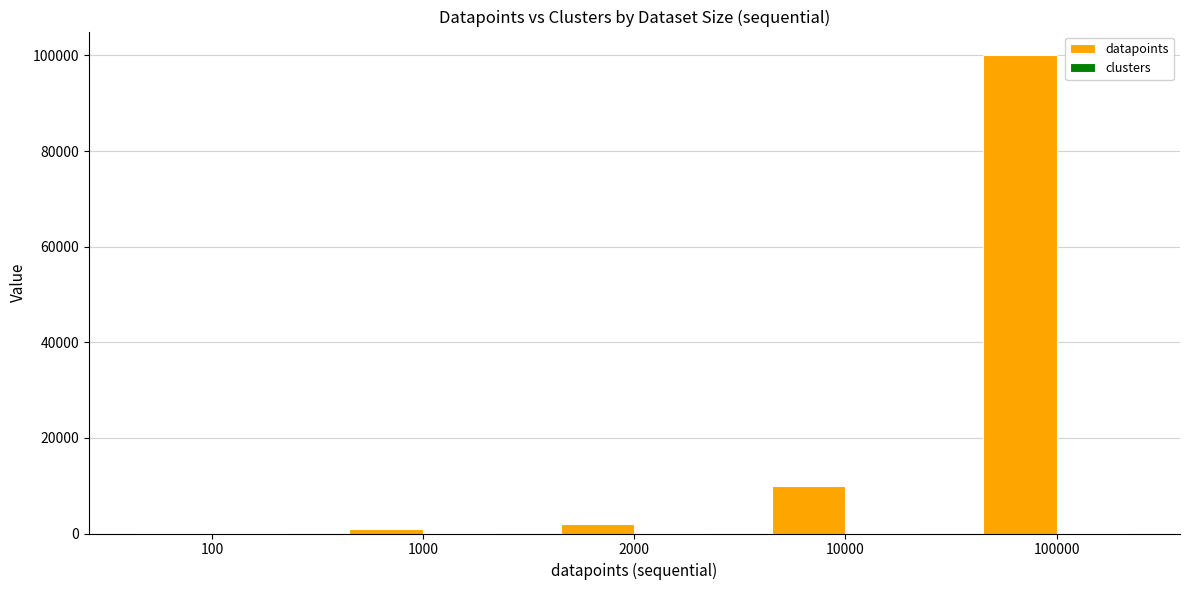

True or false: datapoints has a value of 20462 at 100000.

False